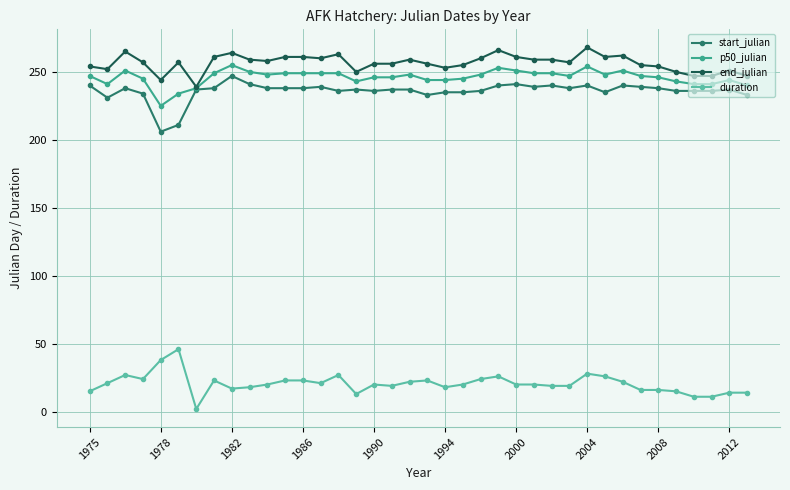

What is the value of the start_julian point at the 33rd from the left?

238